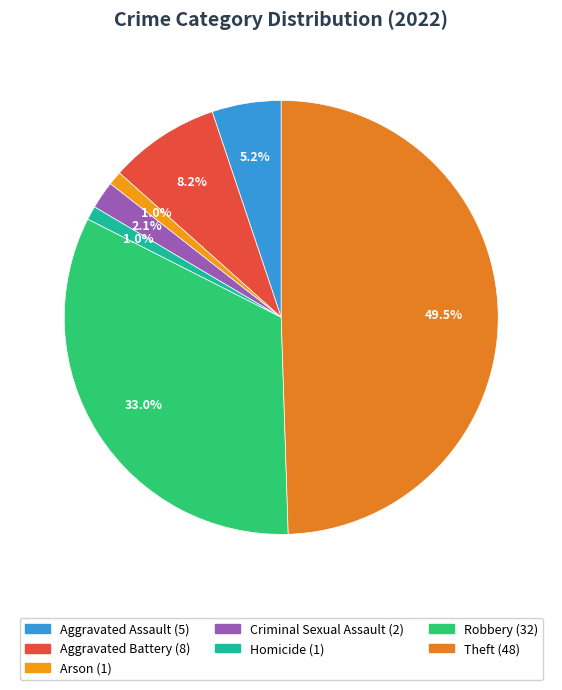

Which has a higher value, Criminal Sexual Assault or Arson?

Criminal Sexual Assault